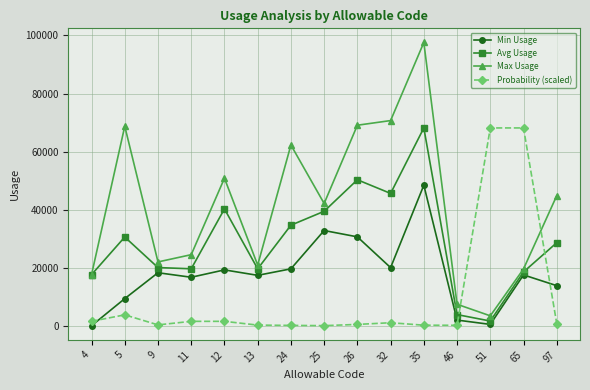

Where do Probability (scaled) and Avg Usage first cross each other?

46 and 51